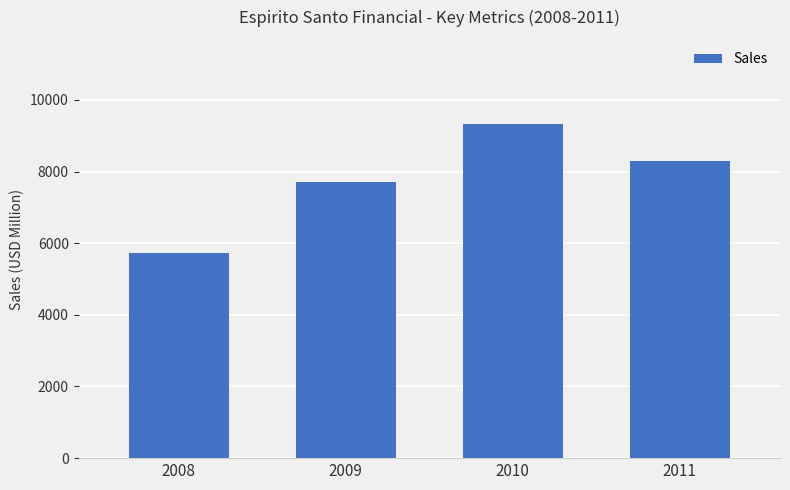

Does the chart contain any negative values?

No